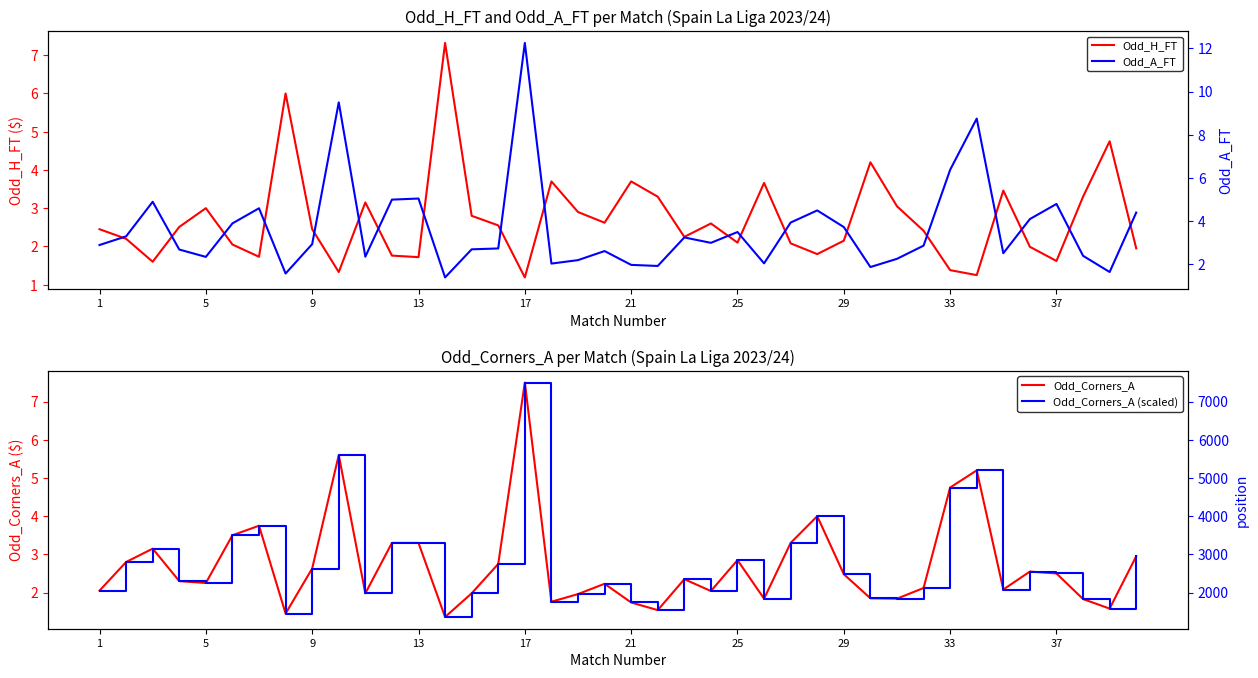

What is the value of the Odd_A_FT point at the 16th from the left?

2.7